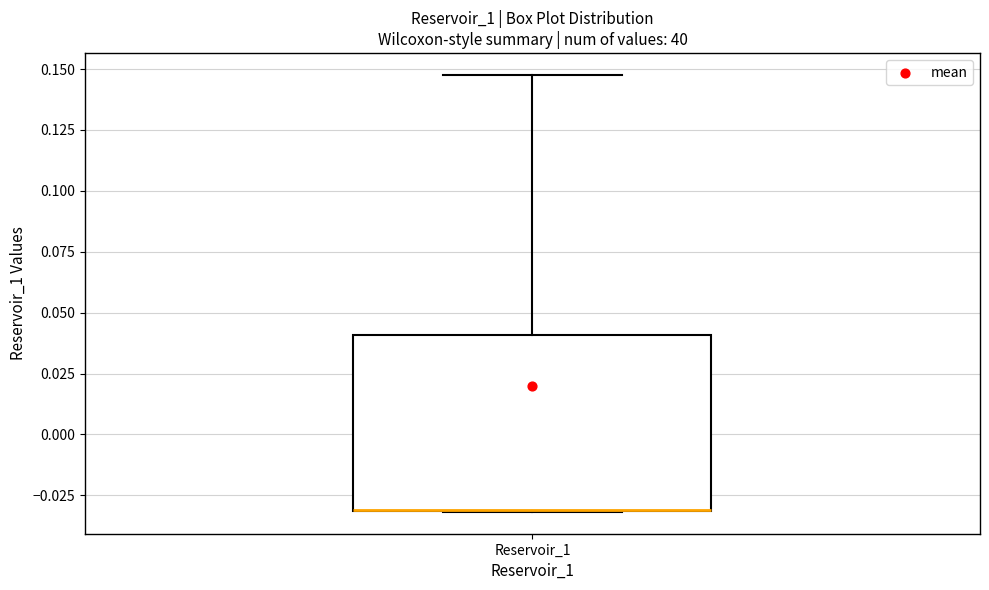

Where is the lower edge of the box for Reservoir_1 on the y-axis? The values are not printed on the chart, so give them approximately, as read against the axis.

-0.03